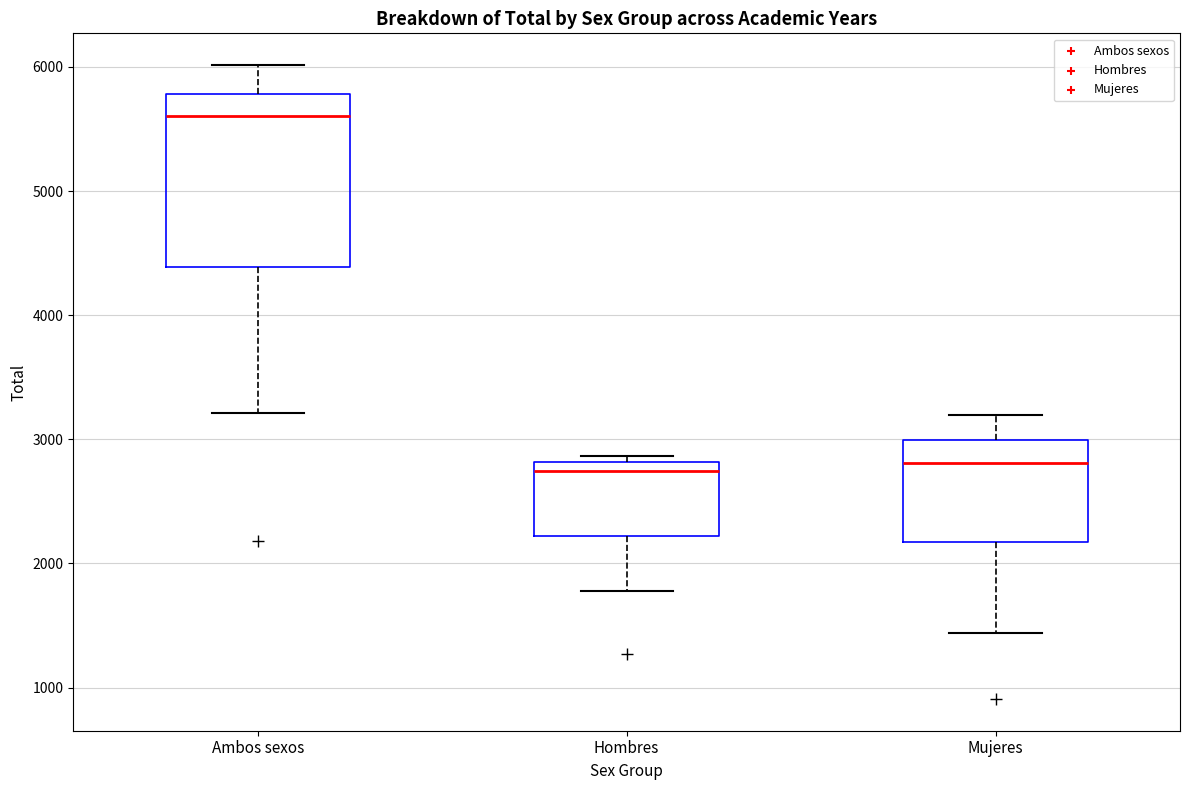

Which box is the tallest, from its lower edge to its upper edge?

Ambos sexos